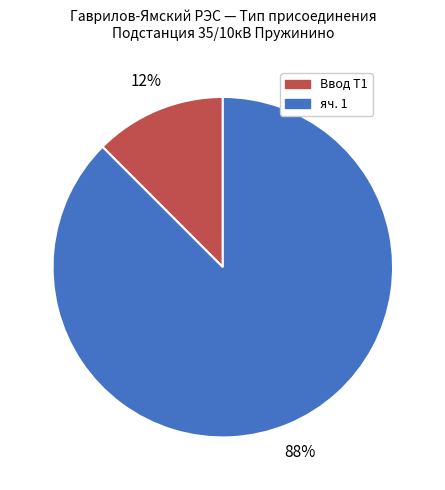

Is the sum of яч. 1 and Ввод Т1 greater than half?

Yes